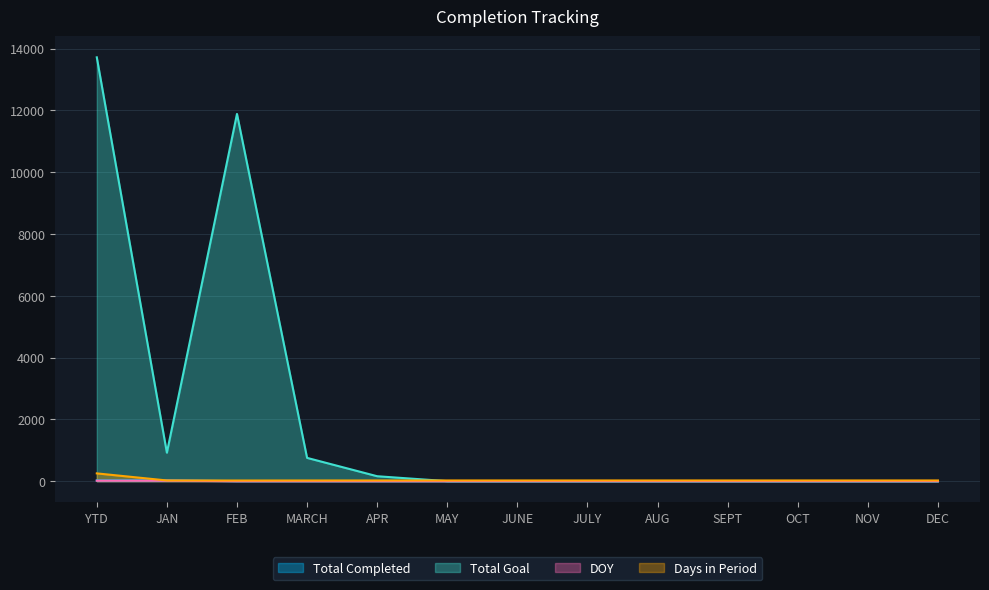

True or false: Days in Period has a value of 35 at JUNE.

False